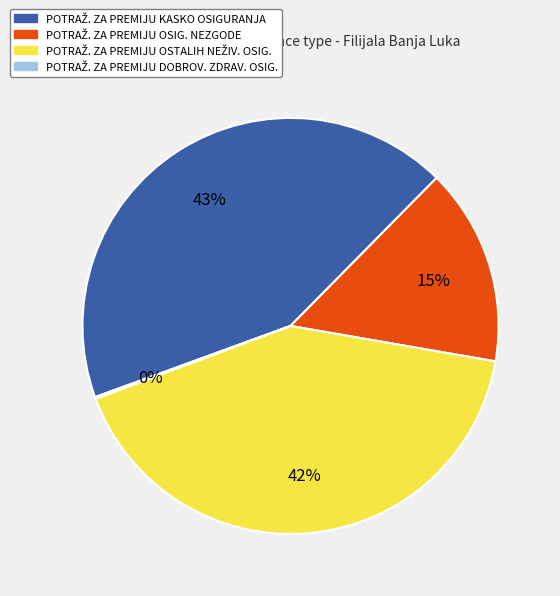

To the nearest percent, what is the average slice percentage?

25%